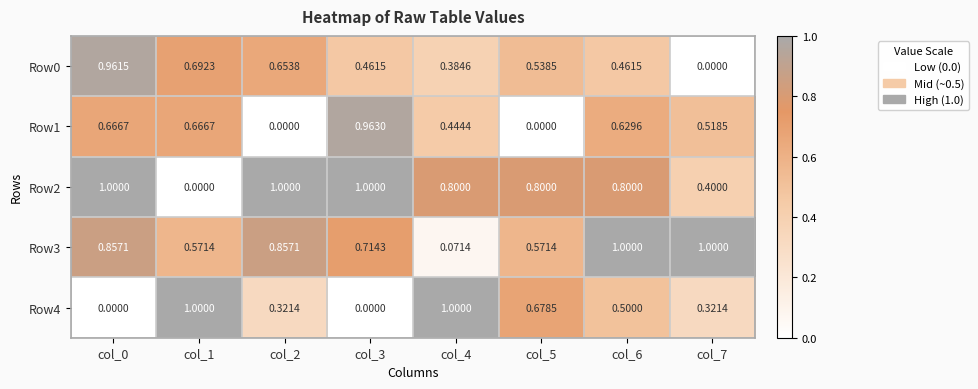

Is the value of Row1 at col_1 greater than the value of Row0 at col_2?

Yes